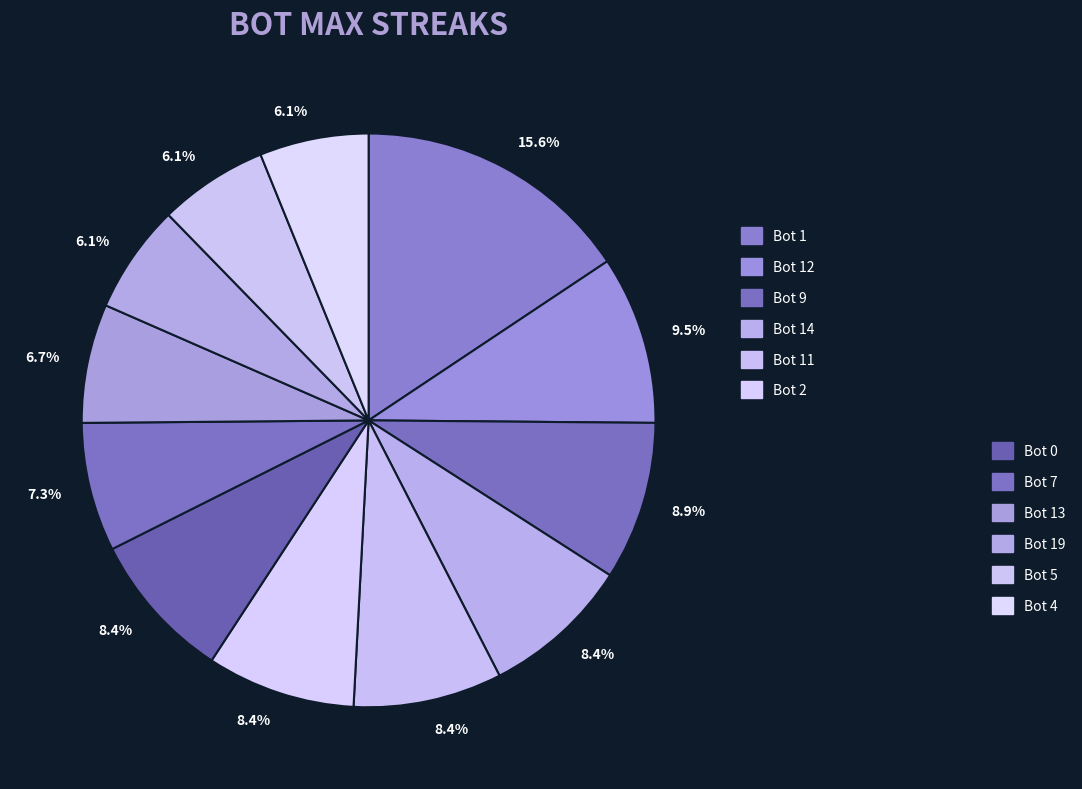

Count the number of slices in the pie.

12